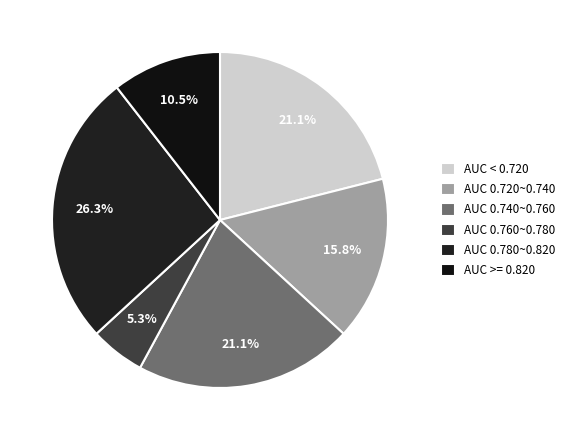

To the nearest percent, what is the difference between the largest and smallest slice percentages?

21%